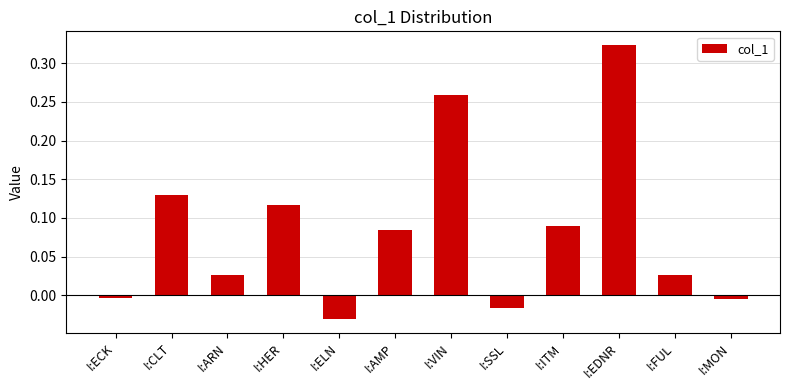

What is the sum of all values?

1.0